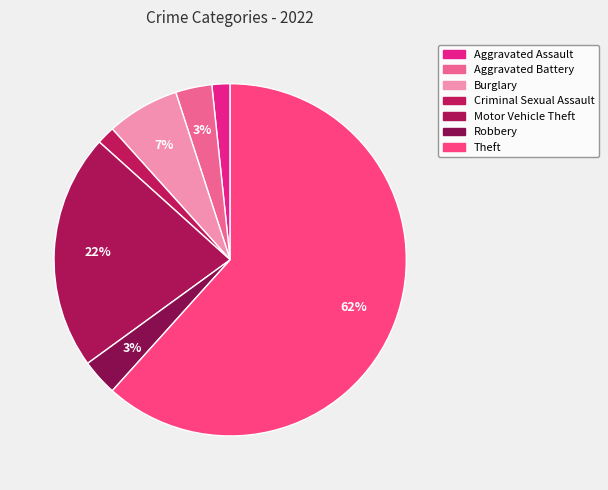

How many segments does this pie chart have?

7